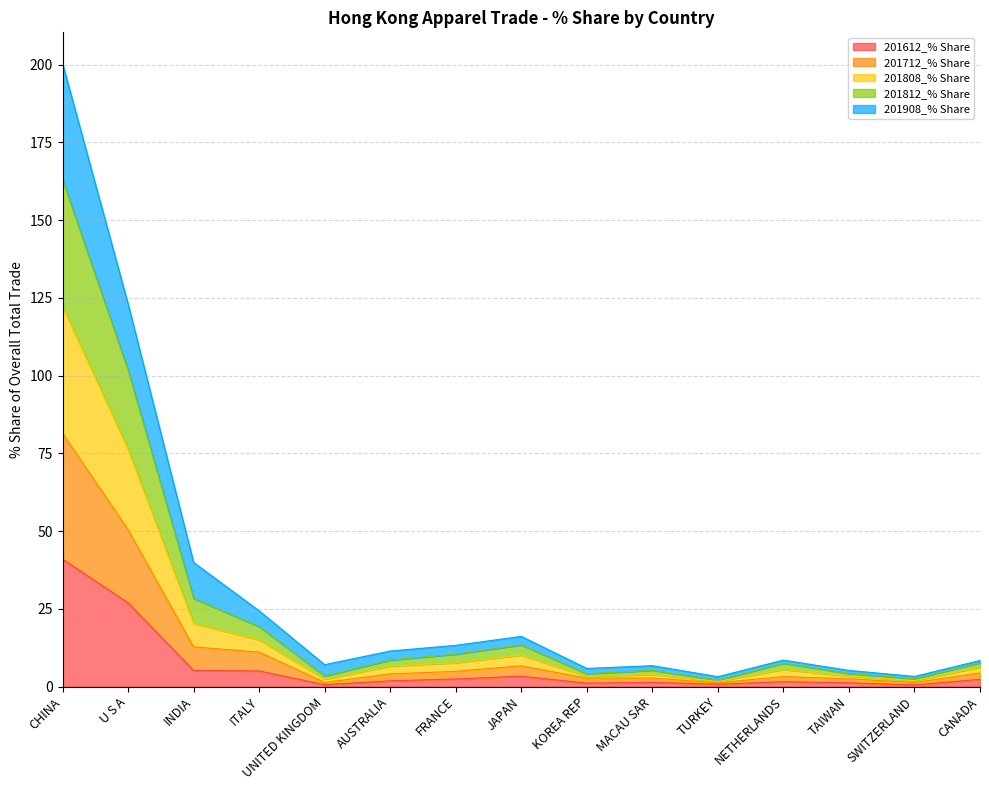

True or false: 201612_% Share has a value of 16.3 at CHINA.

False